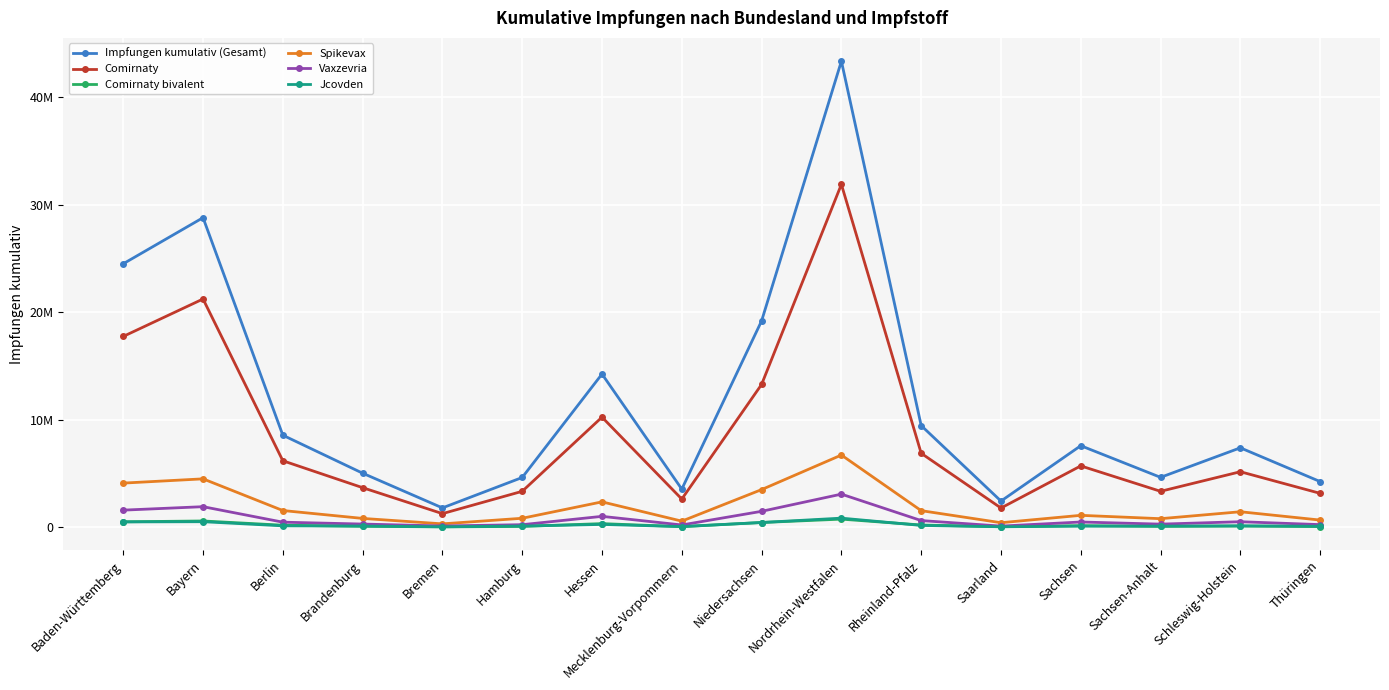

True or false: Impfungen kumulativ (Gesamt) and Vaxzevria intersect in this chart.

False